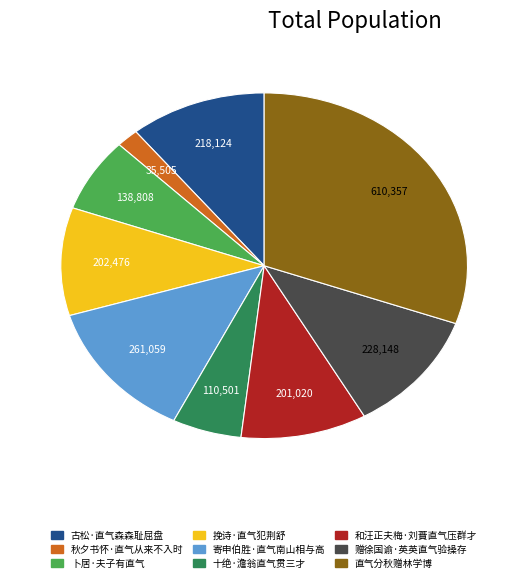

Is it true that 和汪正夫梅·刘蕡直气压群才 is 10% of the pie?

True